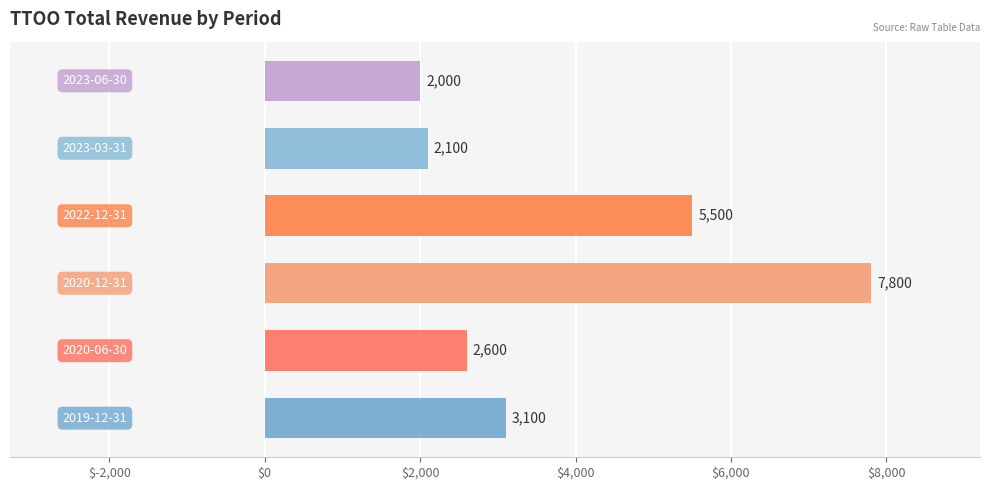

What is the greatest value displayed?

7800